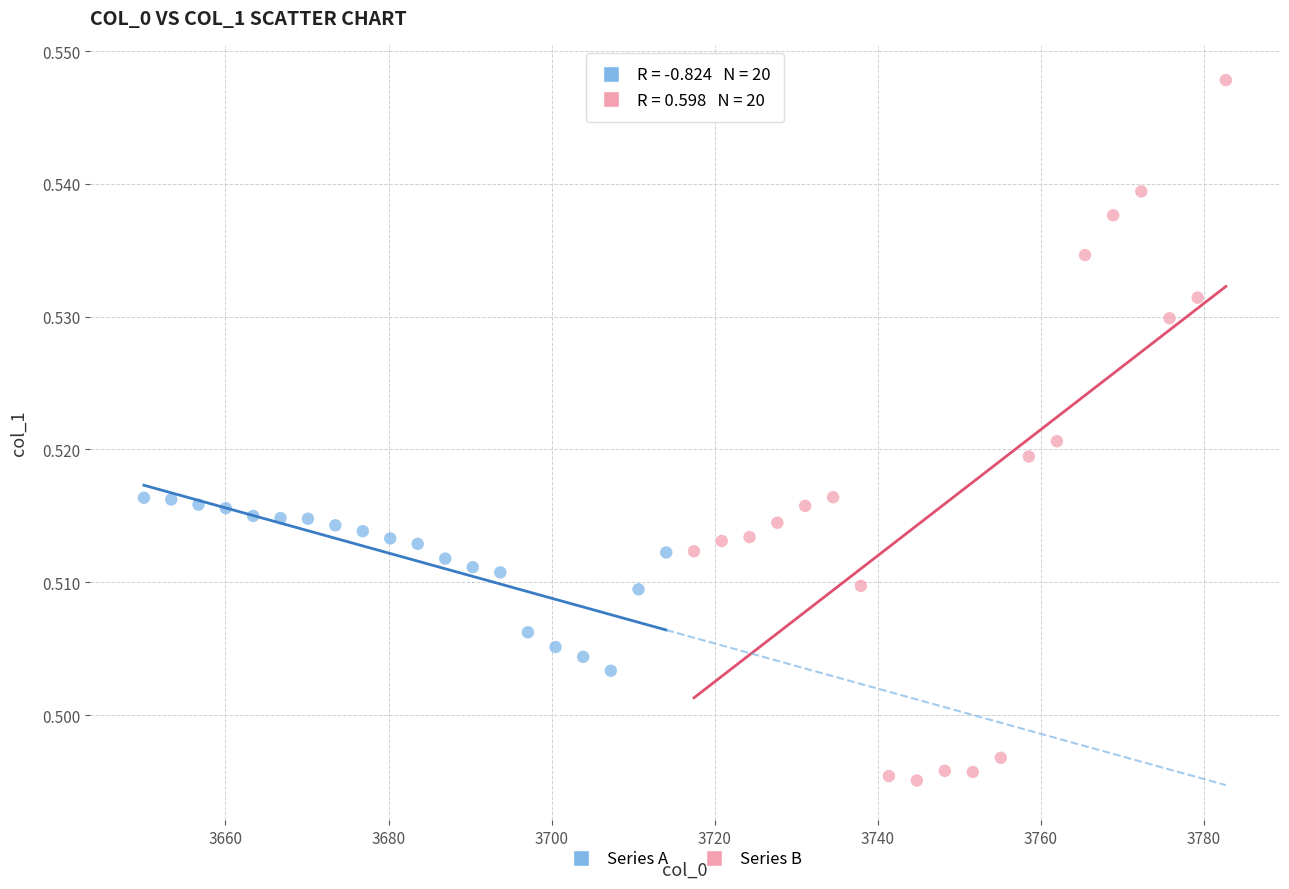

Which series reaches the maximum Y coordinate?

Series B